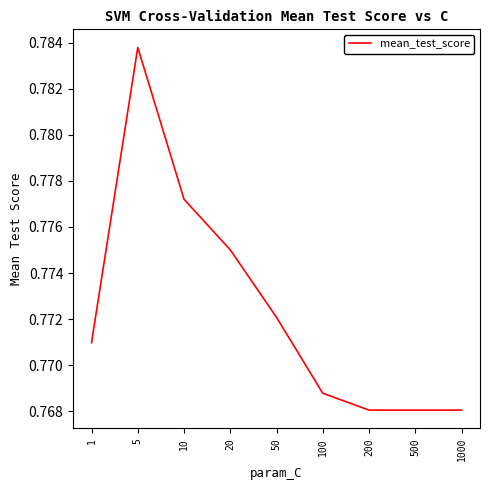

Which label corresponds to the largest value in the chart?

5